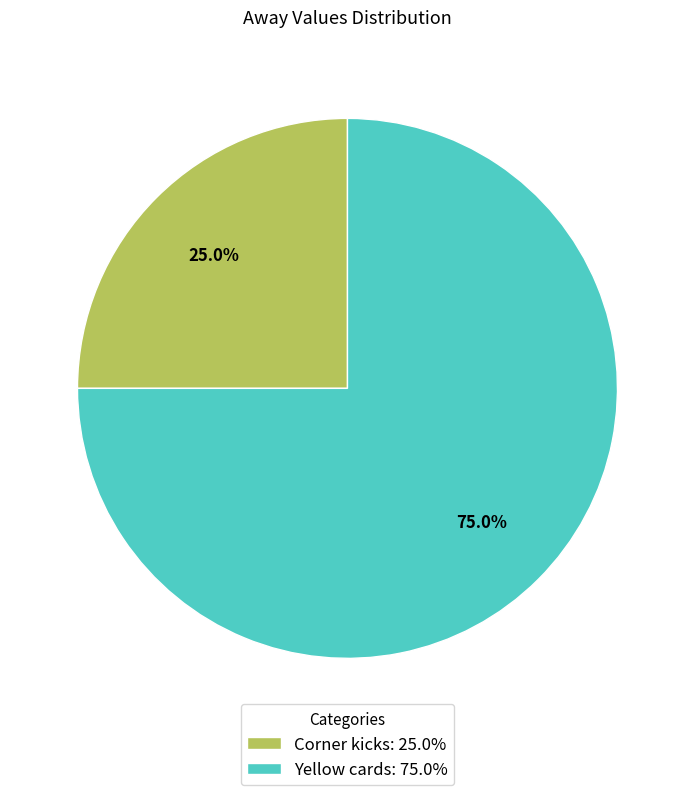

What percentage is the Yellow cards slice, to the nearest percent?

75%